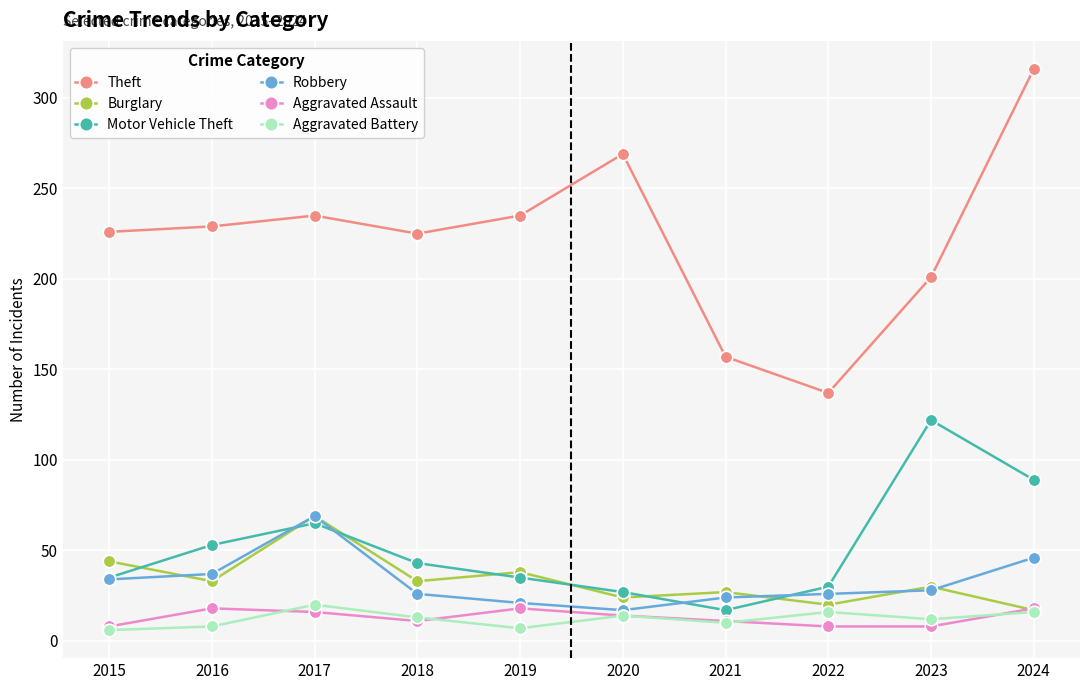

Is it true that Robbery equals 8 at 2019?

False